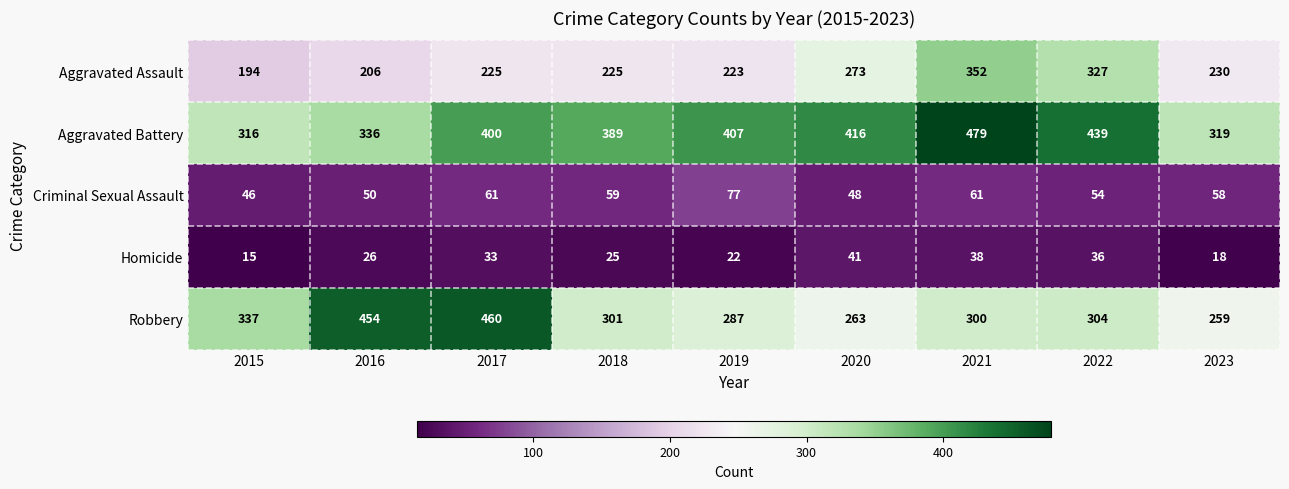

Is the value of Aggravated Assault at 2015 greater than the value of Robbery at 2023?

No